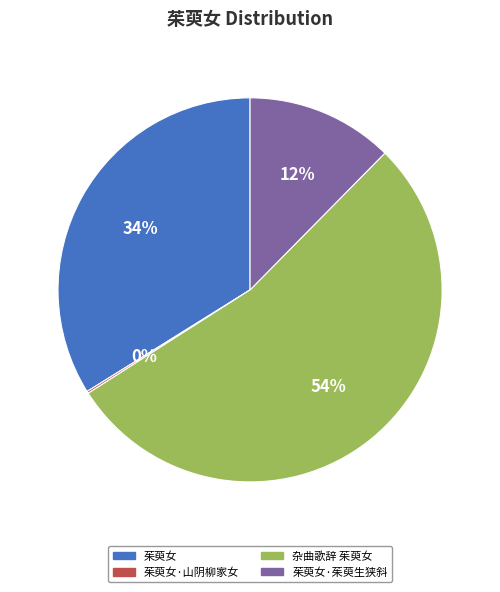

The 杂曲歌辞 茱萸女 slice represents 48% of the pie. True or false?

False